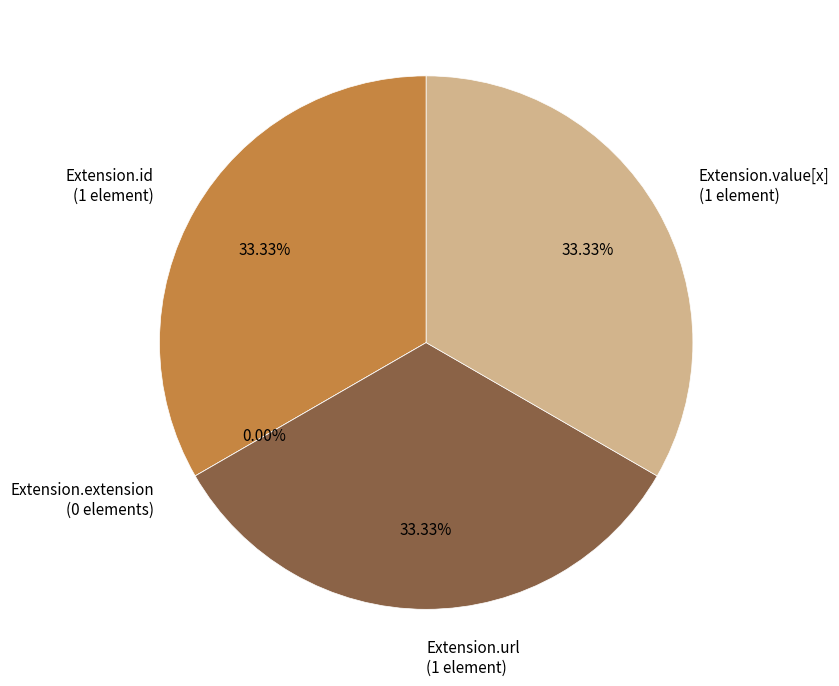

Which slice is the smallest?

Extension.extension